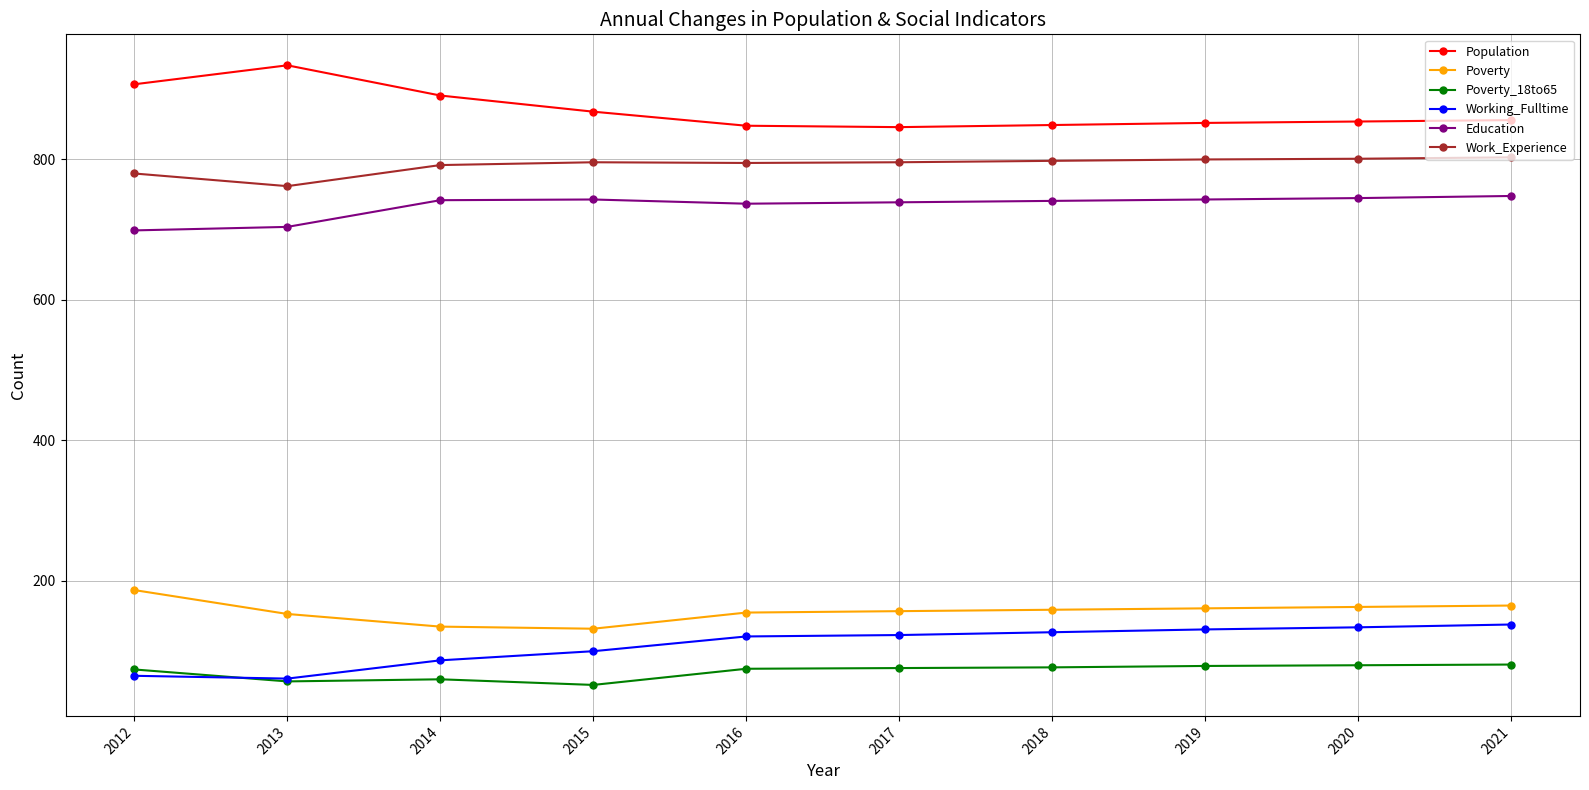

Which label corresponds to the largest value in the chart?

2013